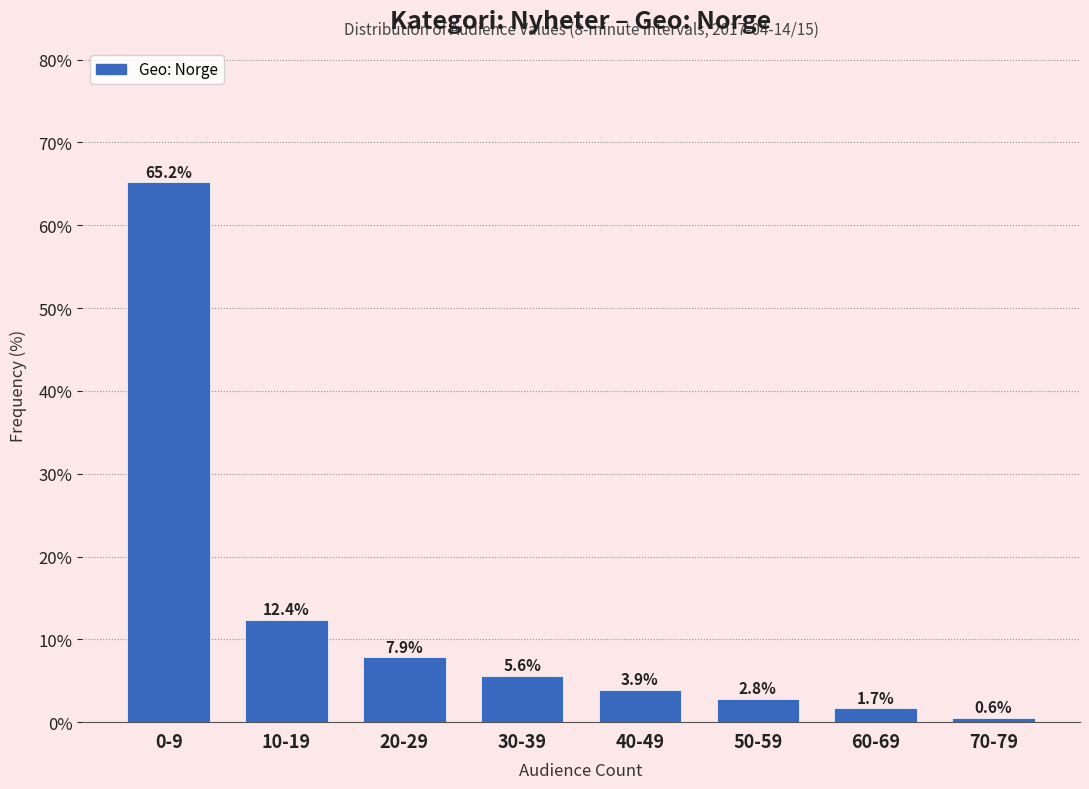

Reading left to right, list all the values displayed in this chart.

0-9=65.2	10-19=12.4	20-29=7.9	30-39=5.6	40-49=3.9	50-59=2.8	60-69=1.7	70-79=0.6